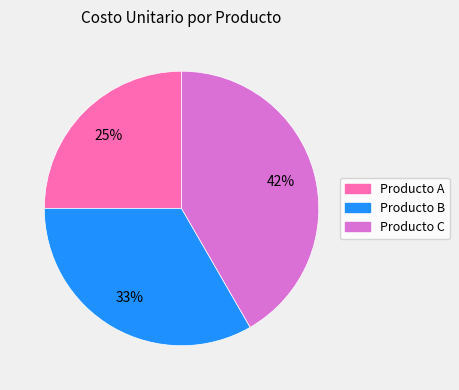

Rank the categories by value from lowest to highest.

Producto A, Producto B, Producto C